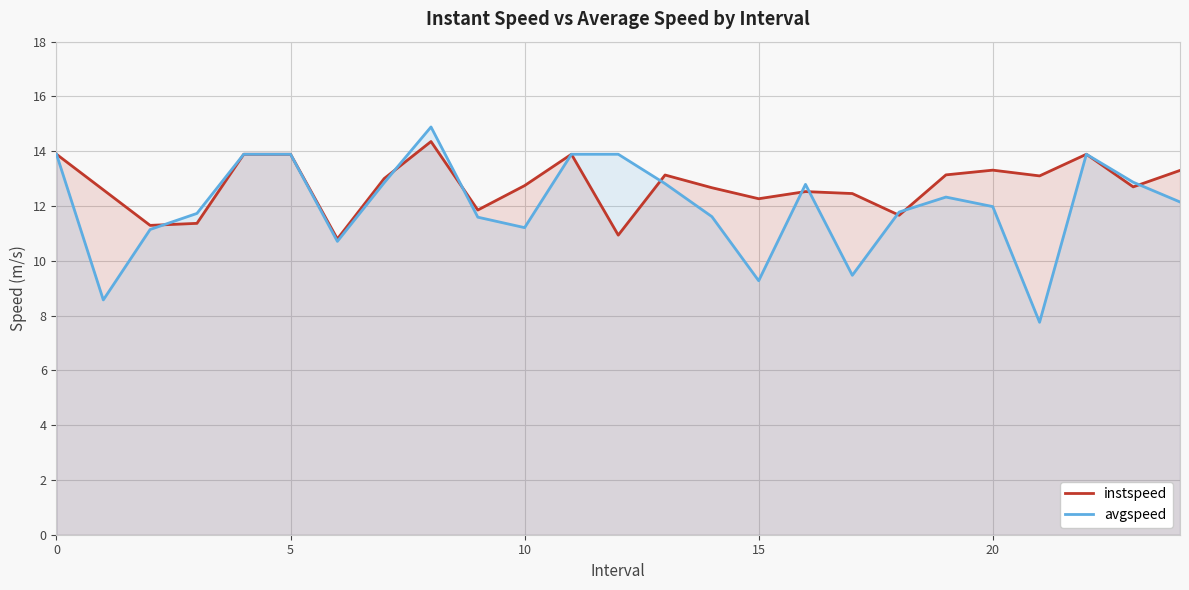

What are all the series names shown in the legend?

instspeed, avgspeed